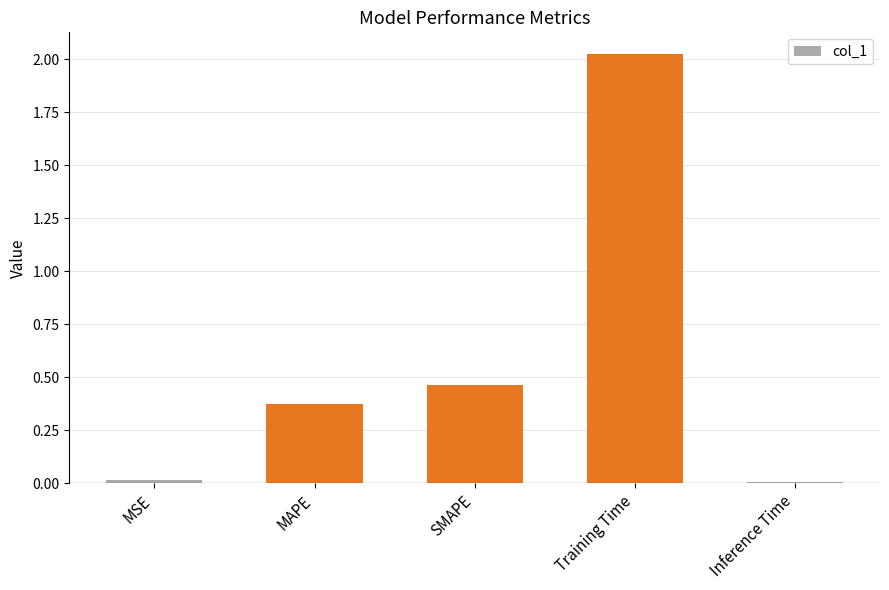

Which has a higher value, SMAPE or Training Time?

Training Time